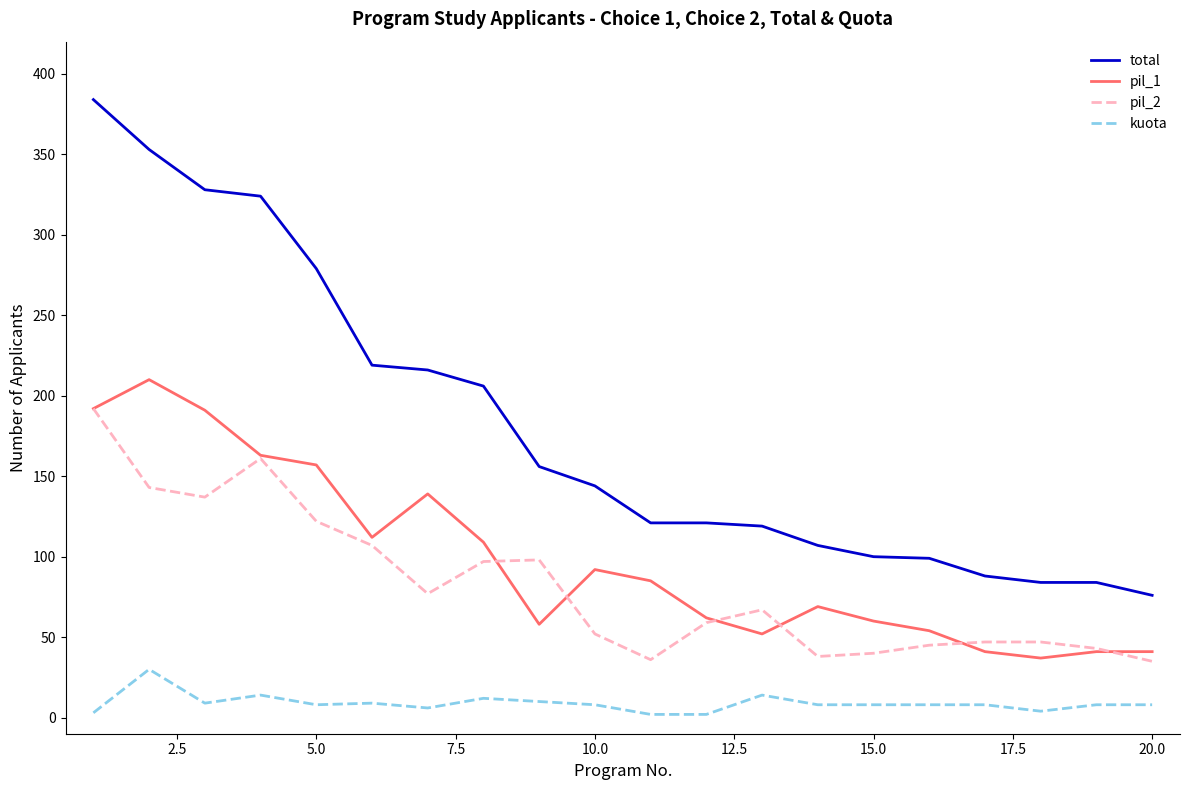

What is the minimum value for kuota?

2